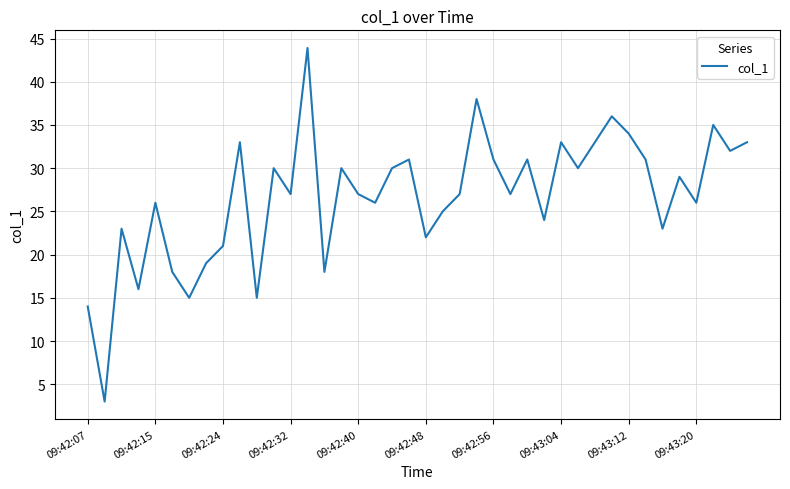

What is the difference between the maximum and minimum values?

40.9